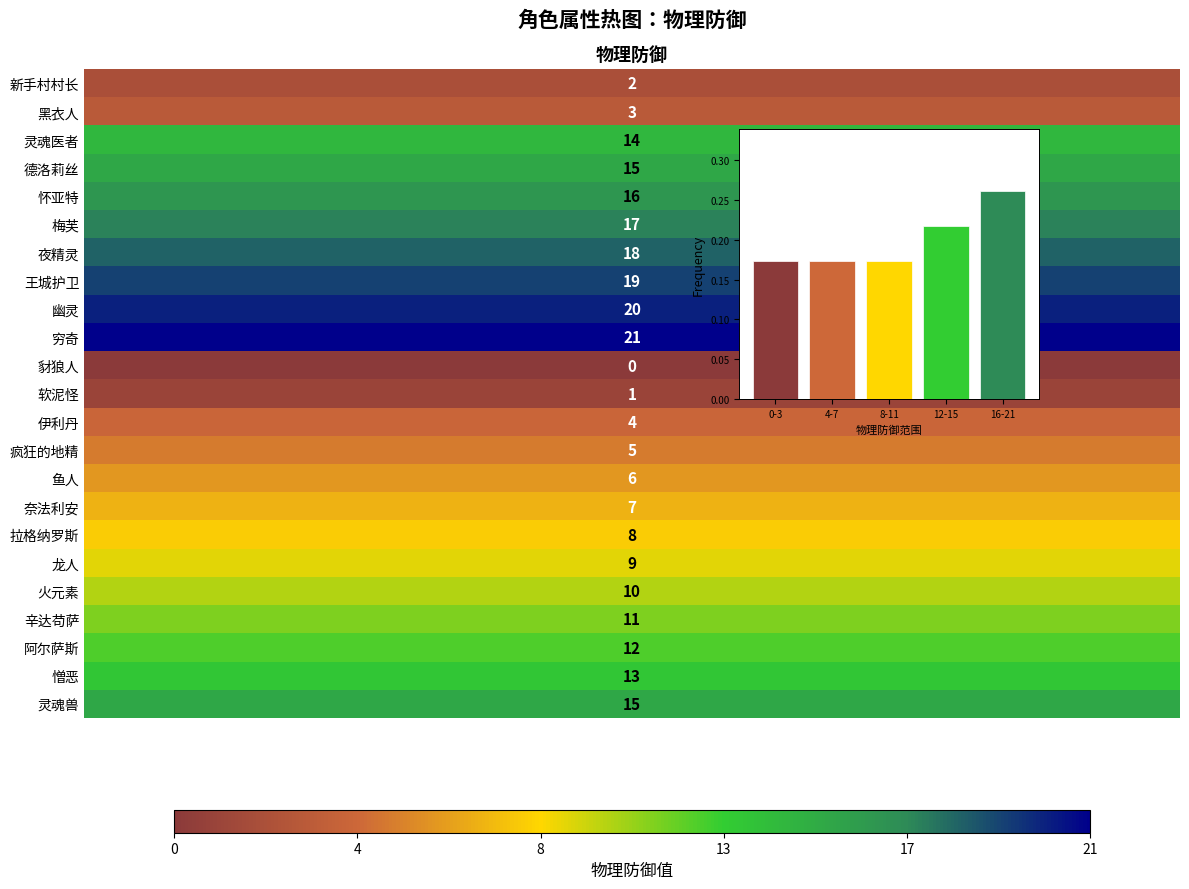

Count the values in the range 0 to 1.

5